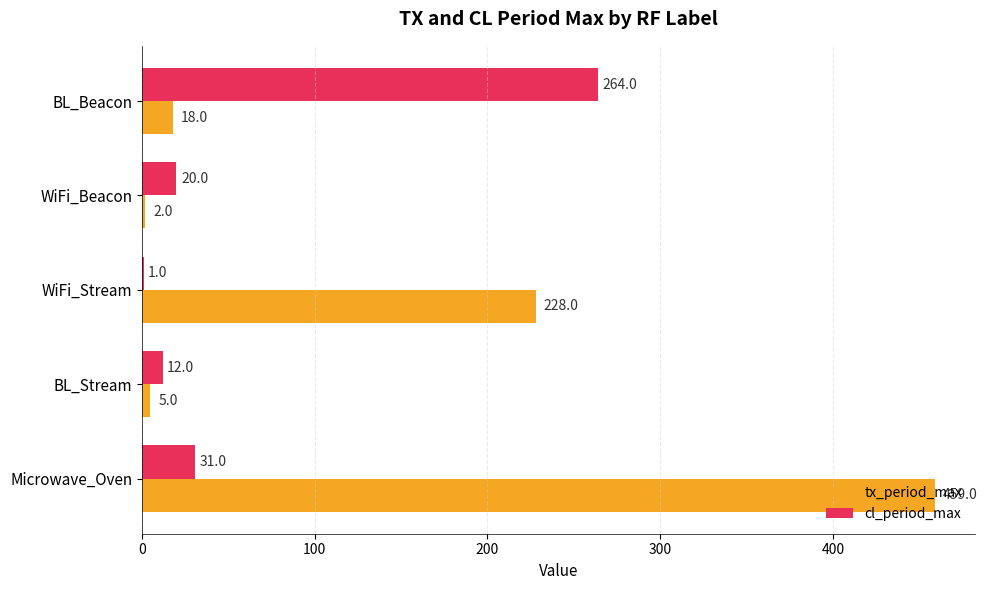

Between WiFi_Beacon and BL_Beacon, which series saw the biggest shift?

cl_period_max